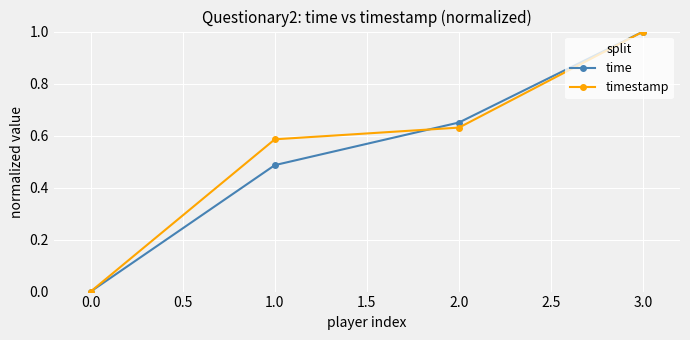

What is the label of the 2nd point from the right?

2.0